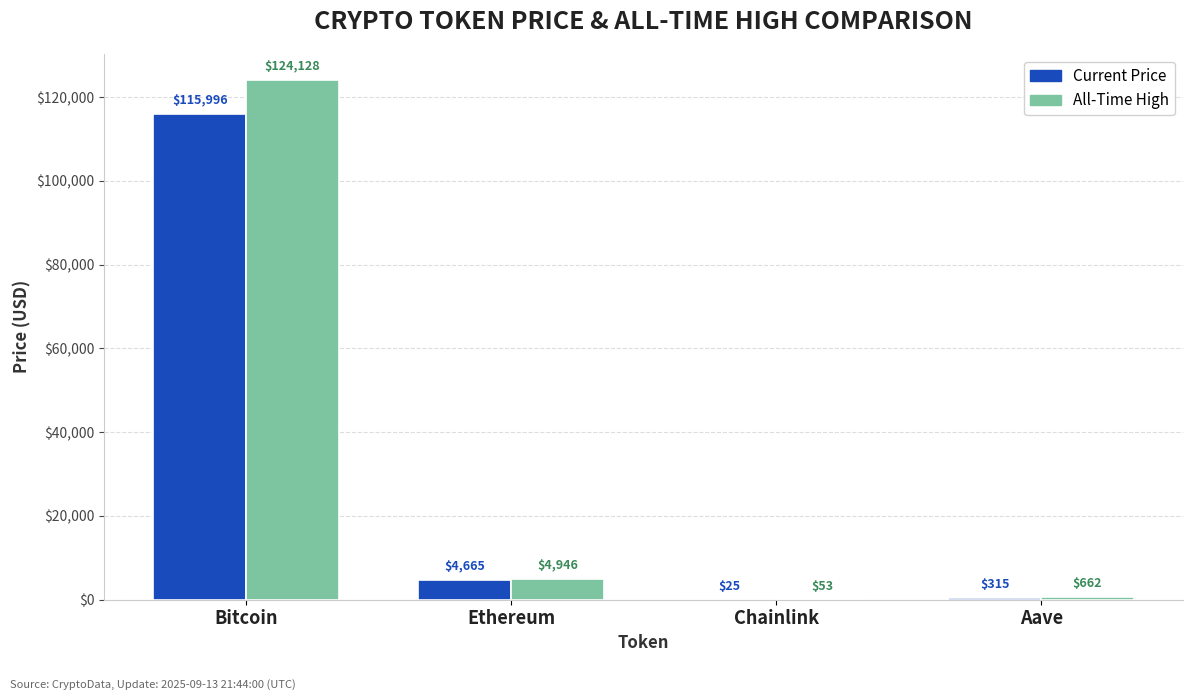

What is the spread (max minus min) of values at Chainlink?

27.8